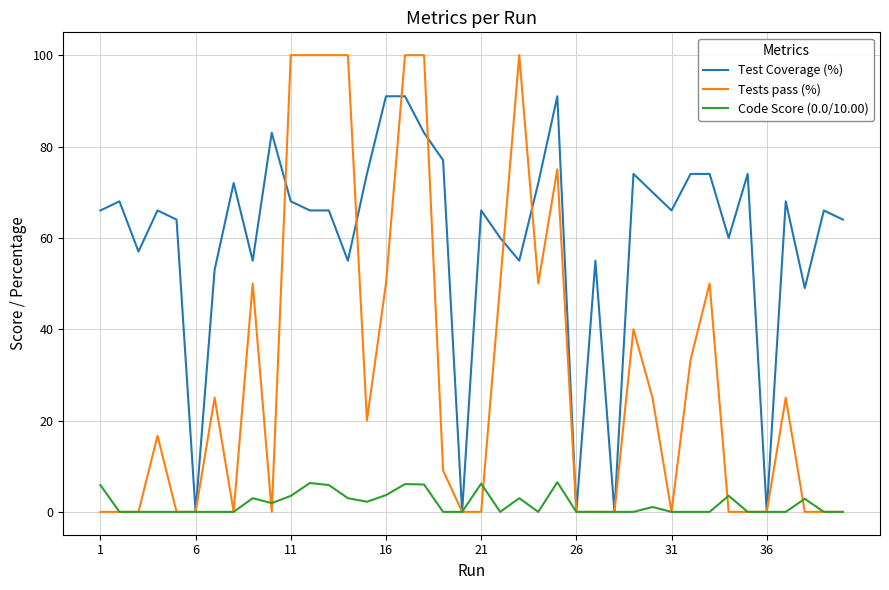

Rank the series by their maximum value, from lowest to highest.

Code Score (0.0/10.00), Test Coverage (%), Tests pass (%)